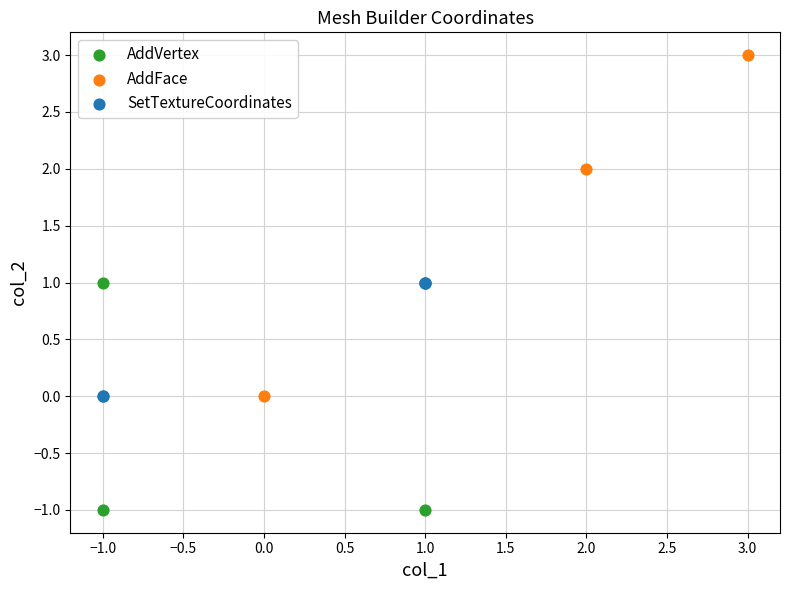

Which series has the widest spread of Y values?

AddFace